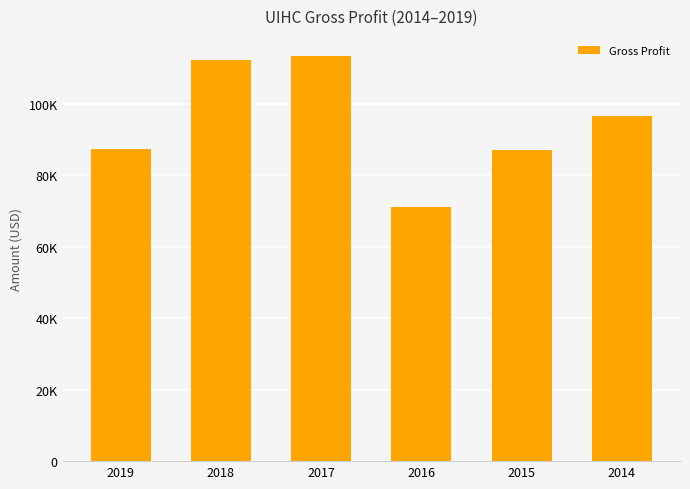

The value at 2016 is 71100. True or false?

True